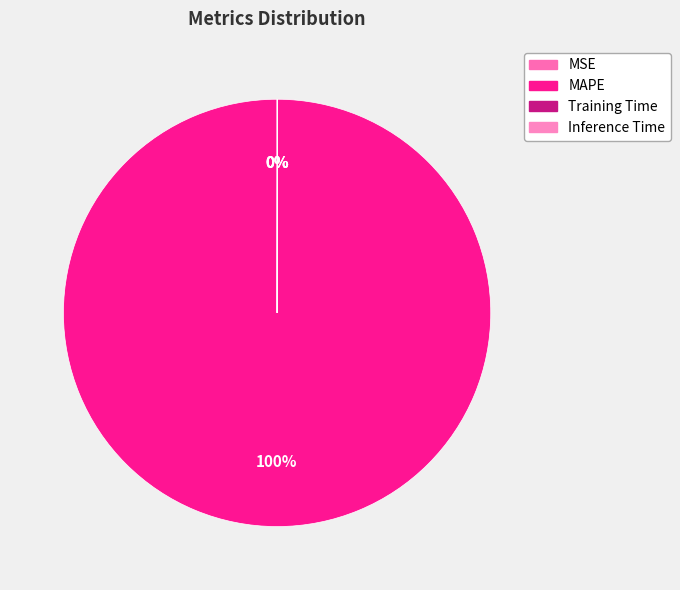

What is the majority slice?

MAPE